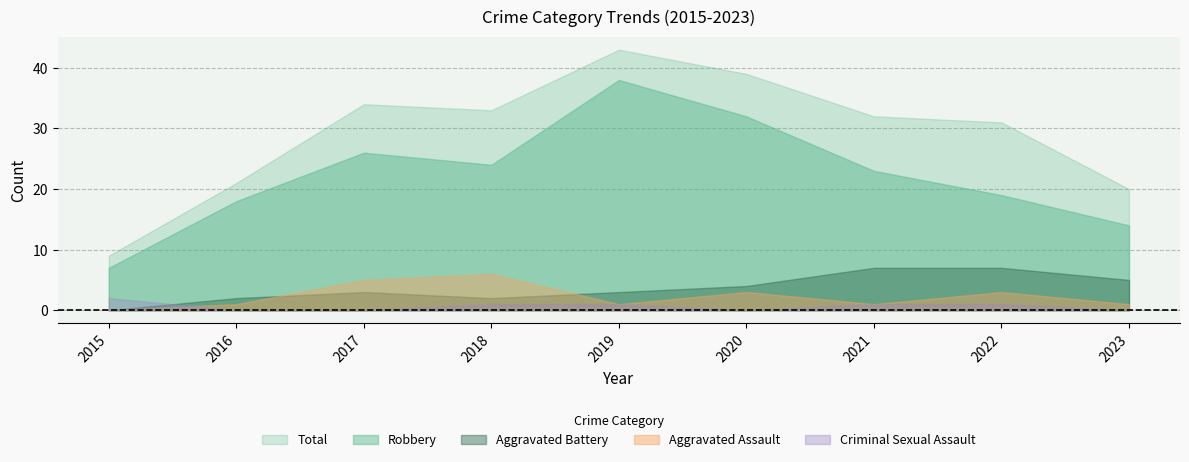

The value of Aggravated Battery at 2021 is 11. True or false?

False